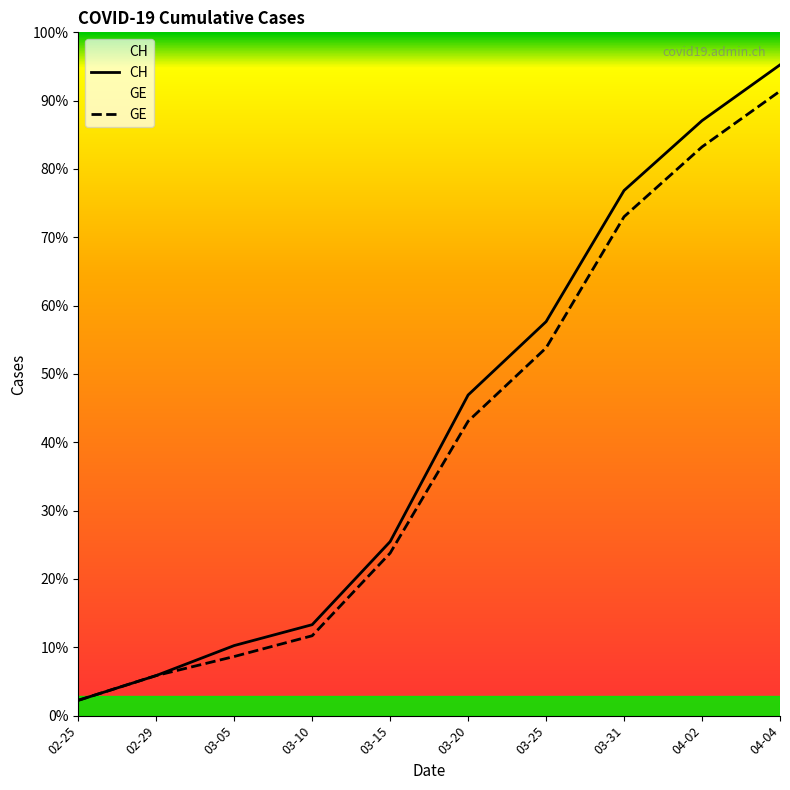

True or false: GE and CH cross at least once.

False